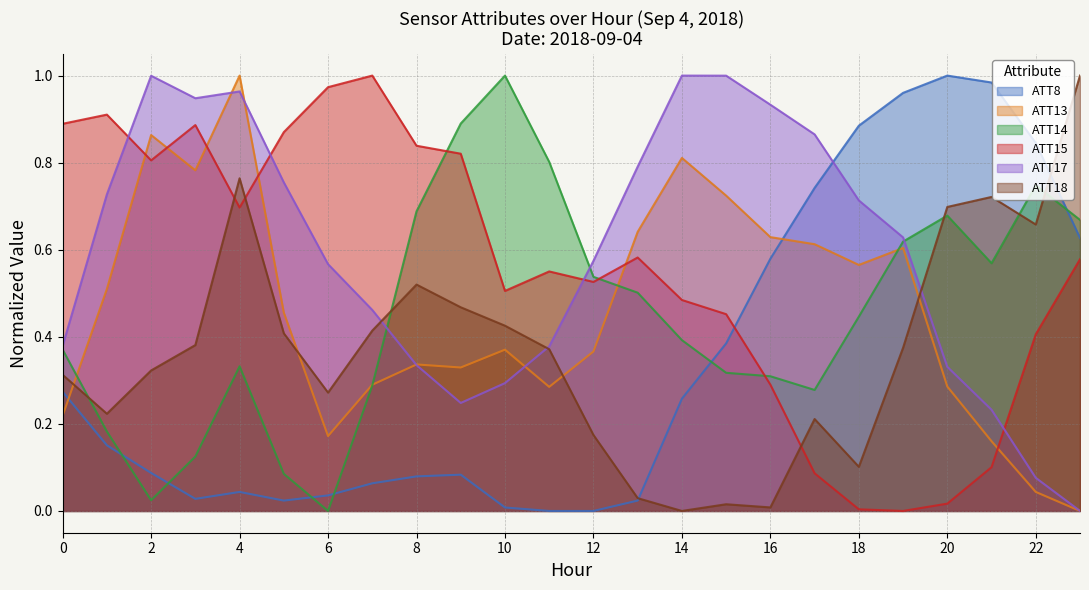

At which label is ATT17 closest to 0?

23